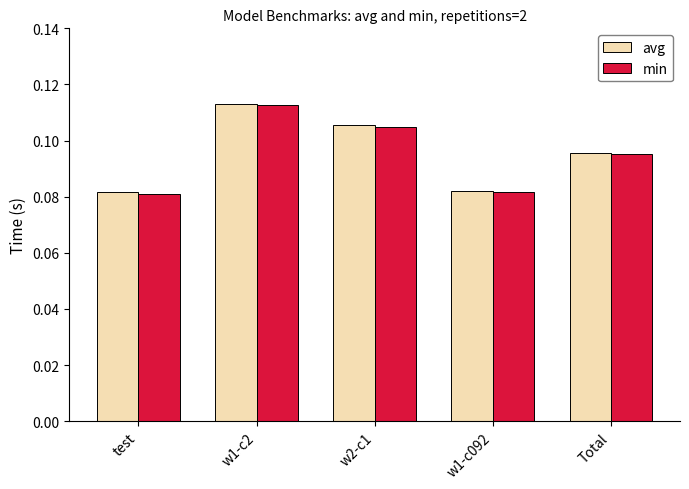

How many bars are there in each group?

2